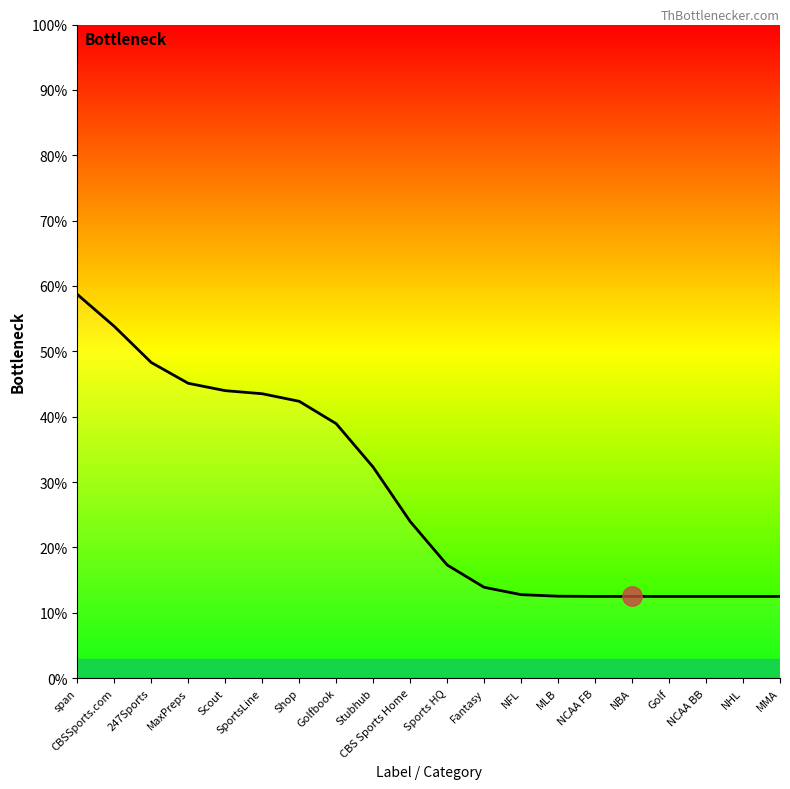

At which label is the value closest to 35?

Stubhub